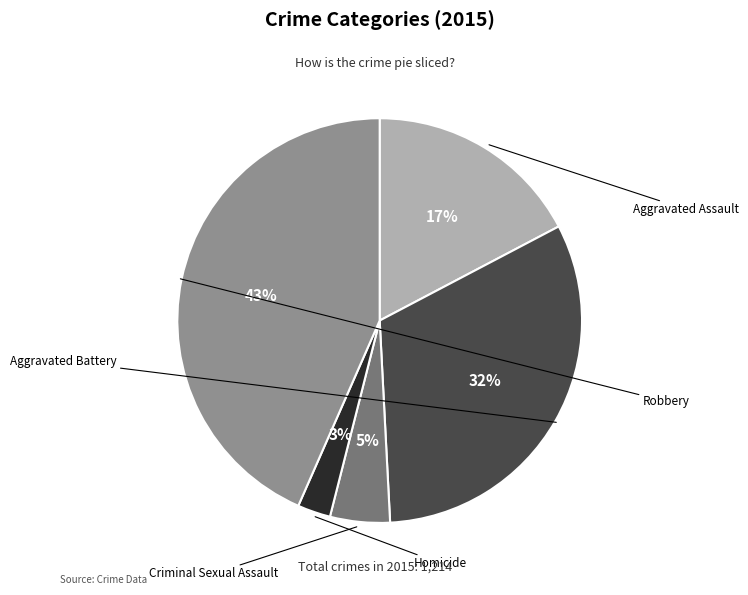

Is there any slice that represents more than half of the pie?

No